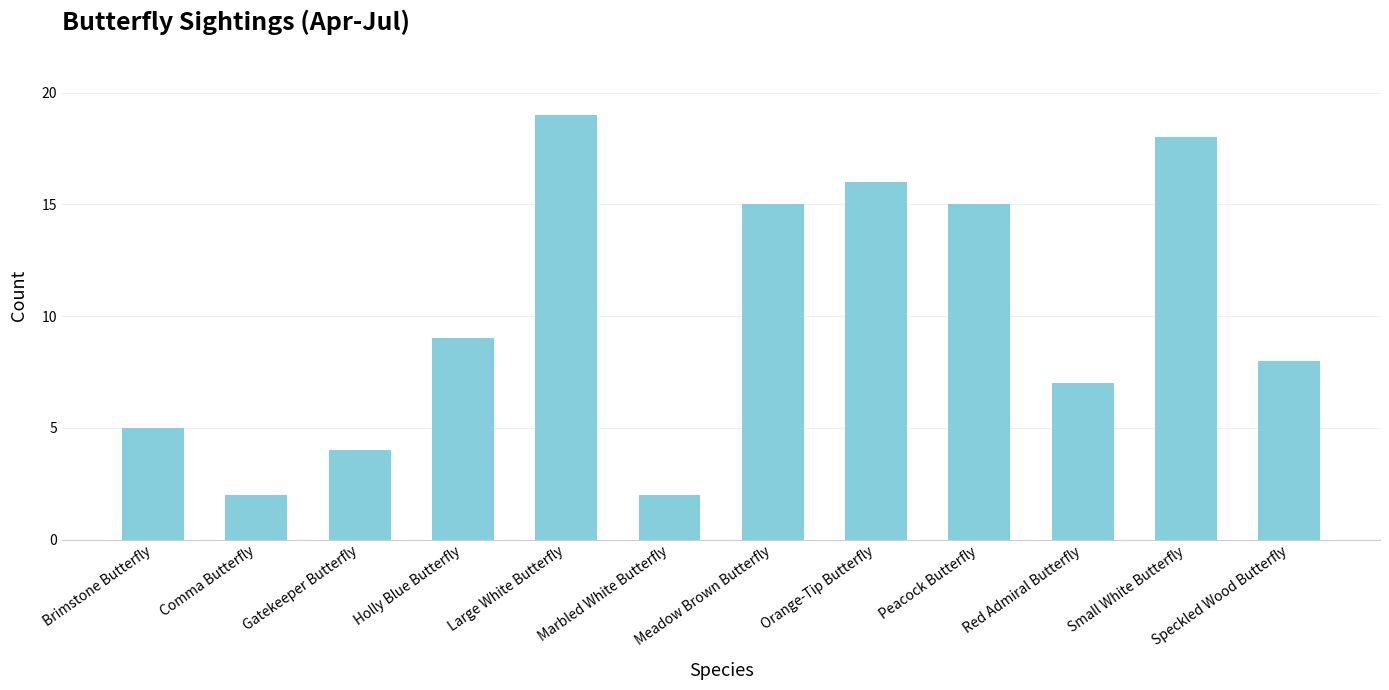

At which category does the chart reach its peak across all series?

Large White Butterfly